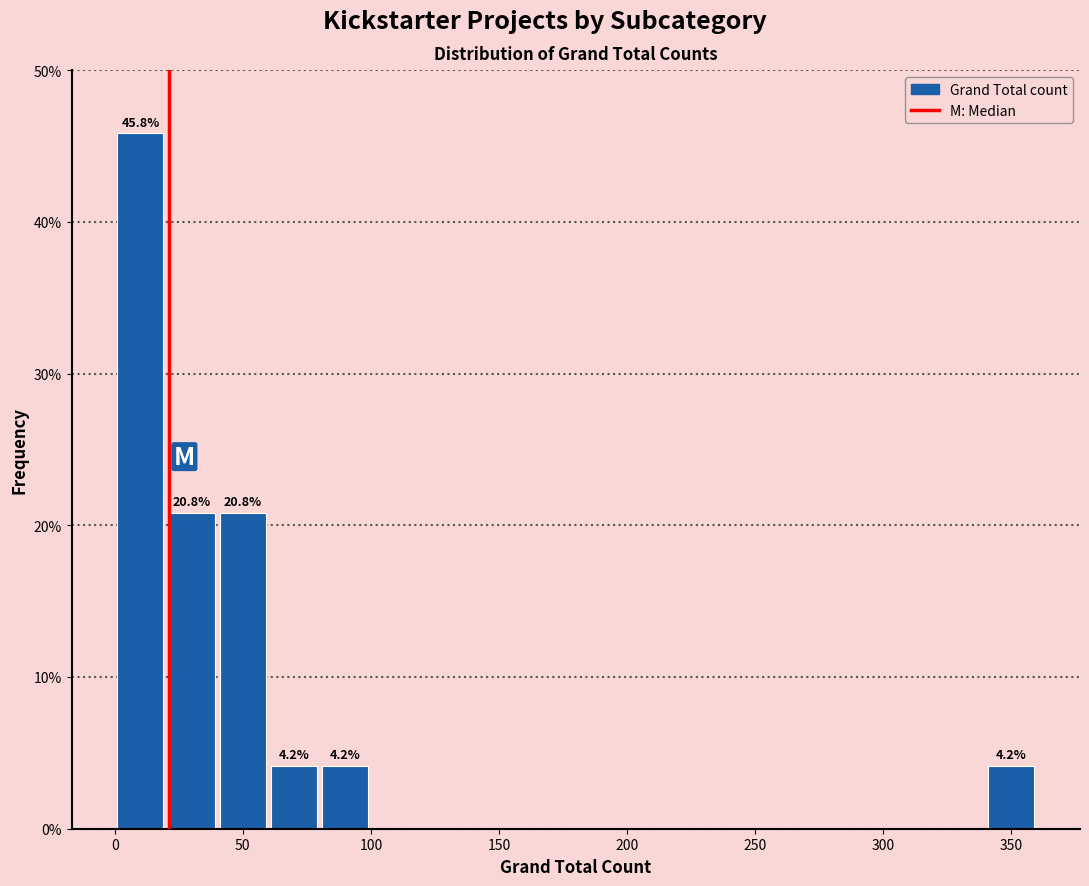

Over which range of the x-axis is the bar tallest?

0 to 20